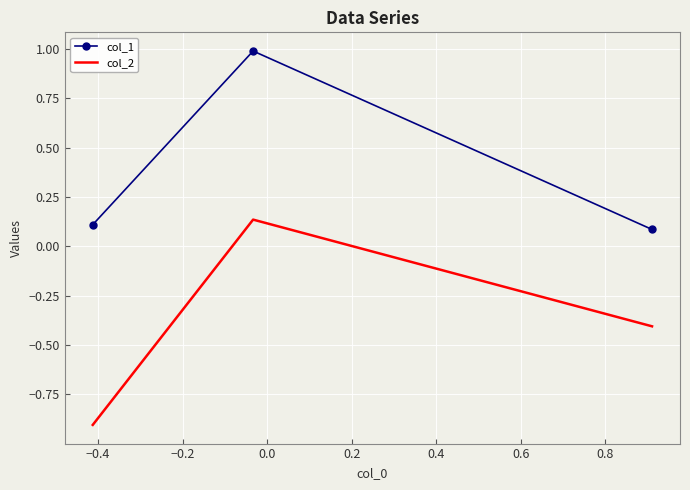

What is the greatest value displayed?

1.0